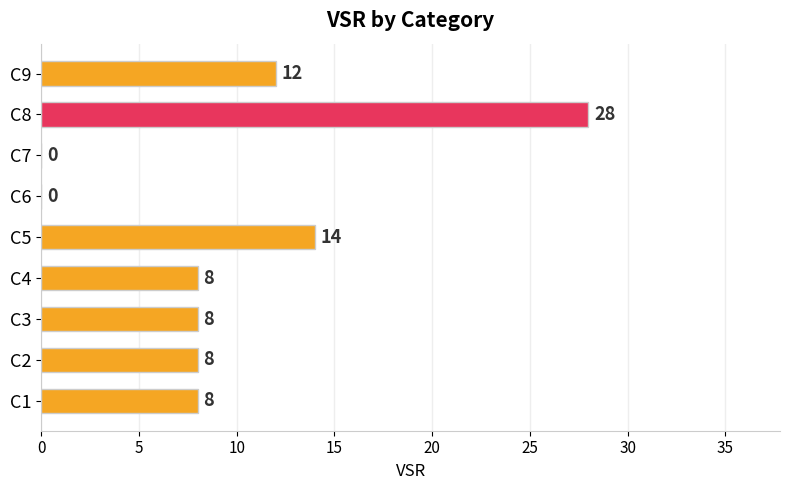

The value at C6 is 0. True or false?

True